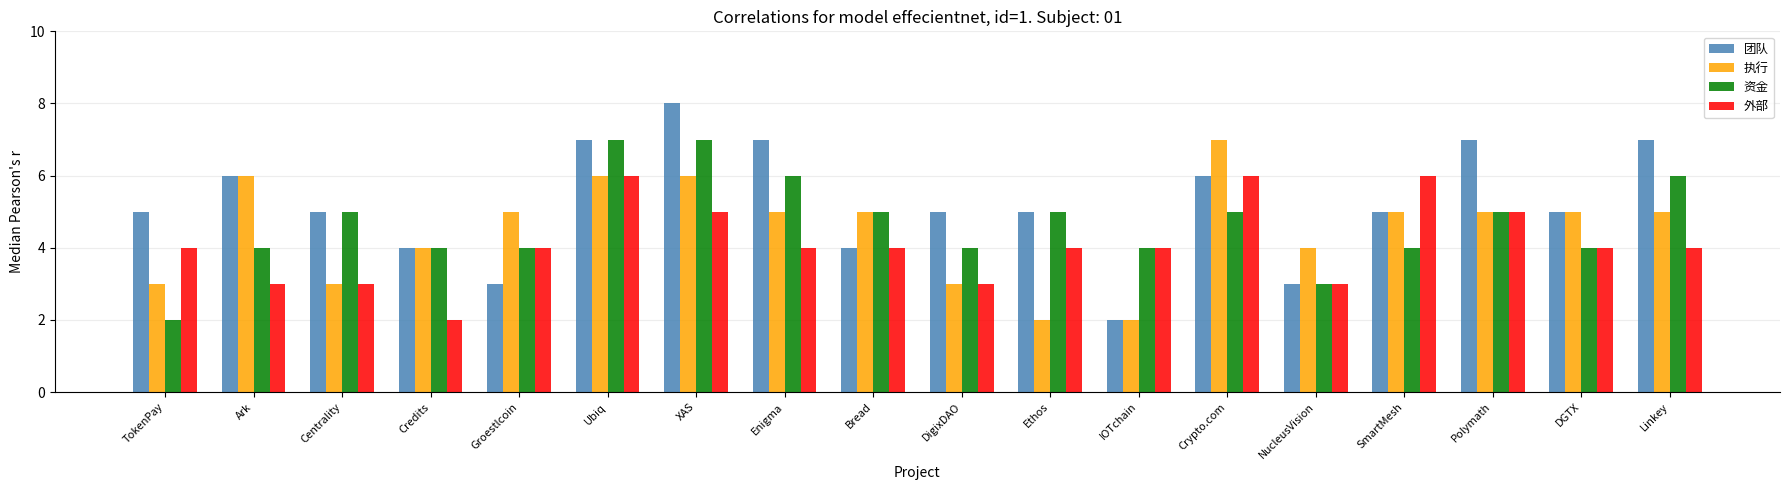

Between Ark and Enigma, which series saw the biggest shift?

资金